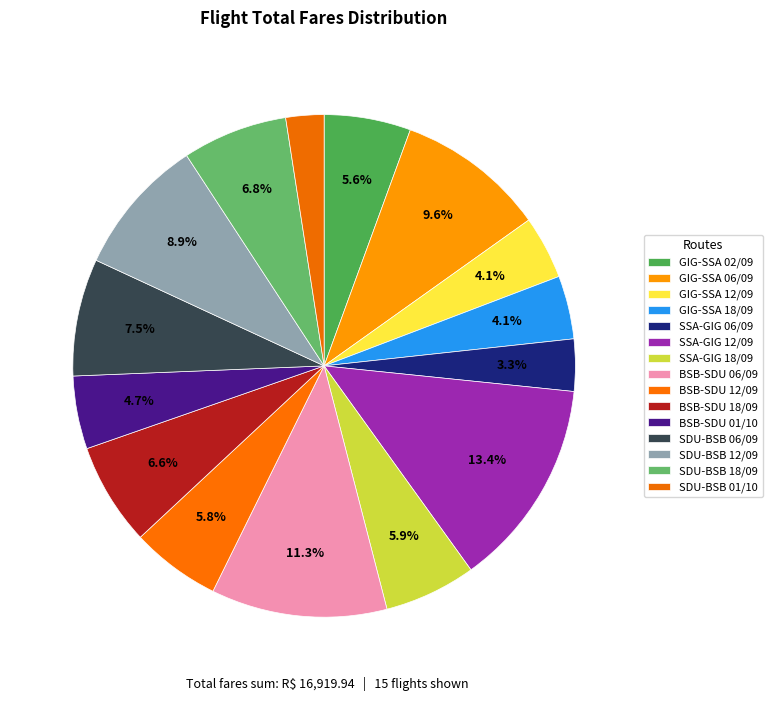

What is the change in value from BSB-SDU 12/09 to BSB-SDU 18/09?

+142.1